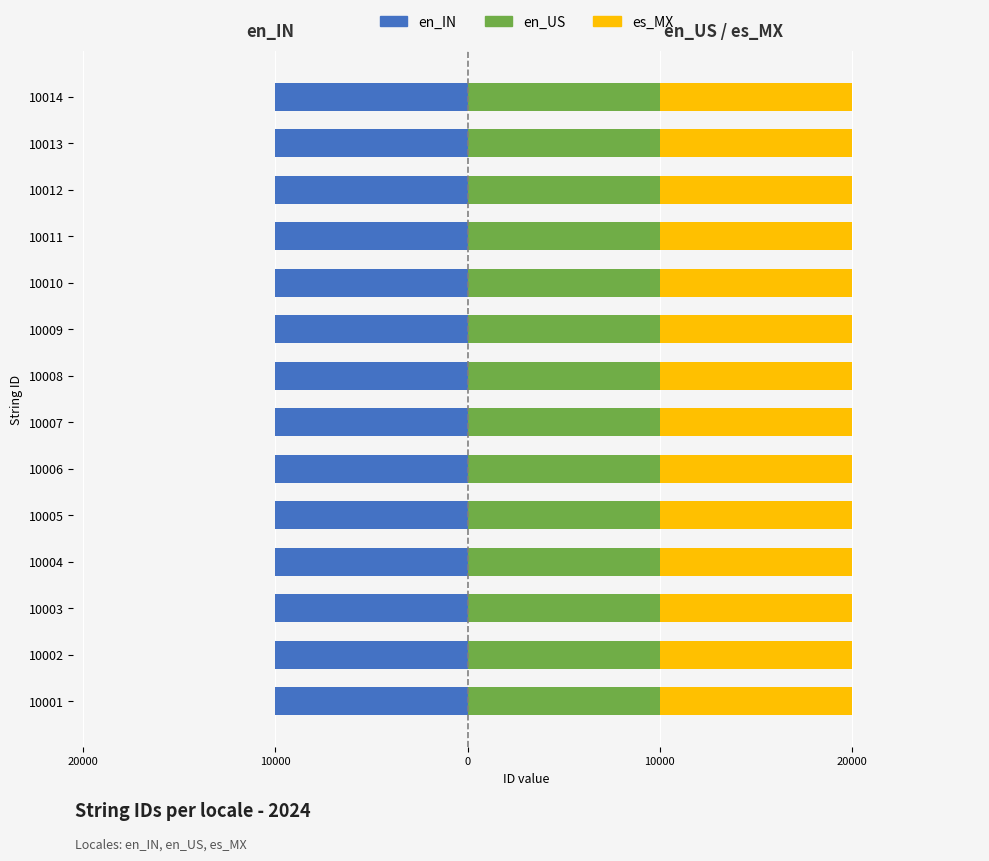

What is the value of the en_US bar at the 6th from the left?

10002